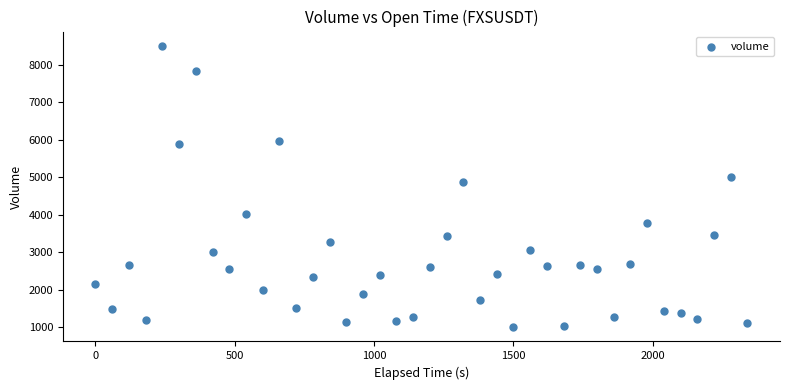

What is the range of Y values (max minus min)?

7512.1